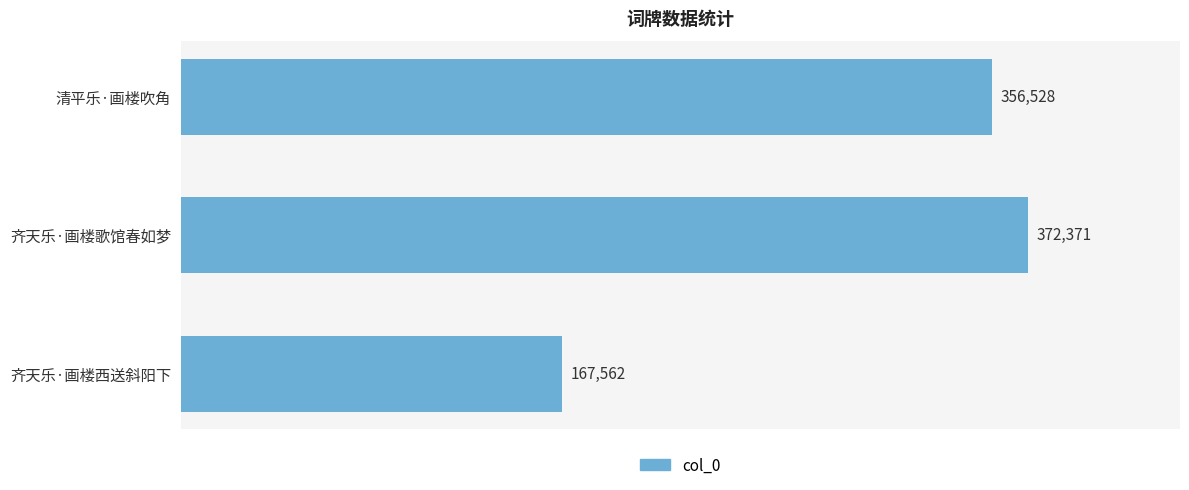

The chart shows a value of 372371 at 齐天乐·画楼歌馆春如梦. True or false?

True